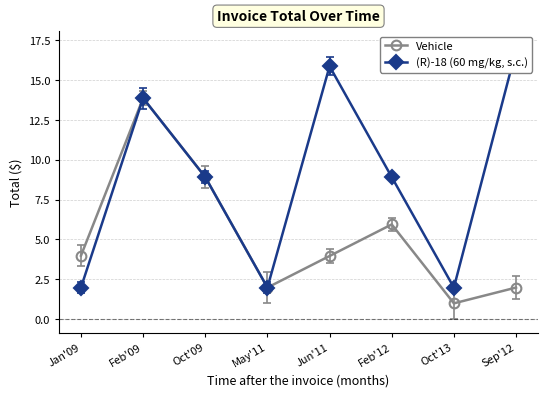

True or false: Vehicle and (R)-18 (60 mg/kg, s.c.) intersect in this chart.

False